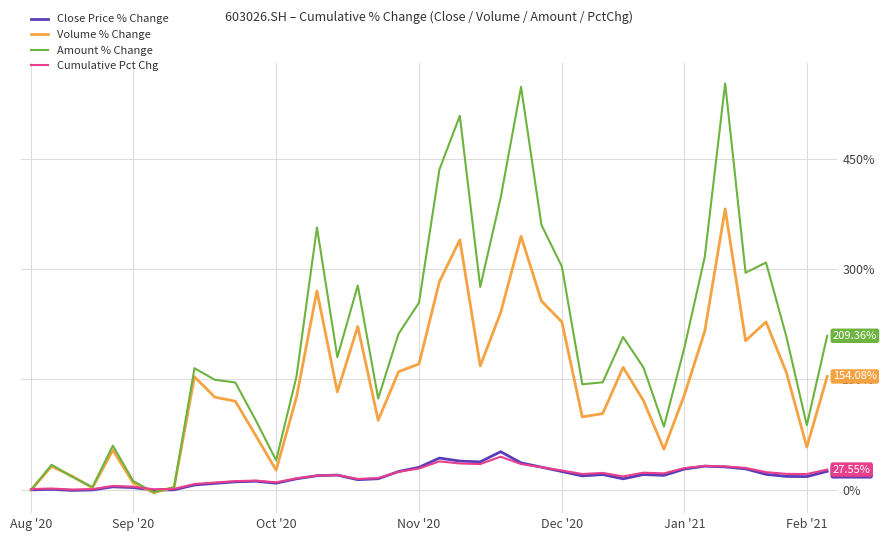

In Cumulative Pct Chg, how many points are lower than both neighbors (excluding endpoints)?

9